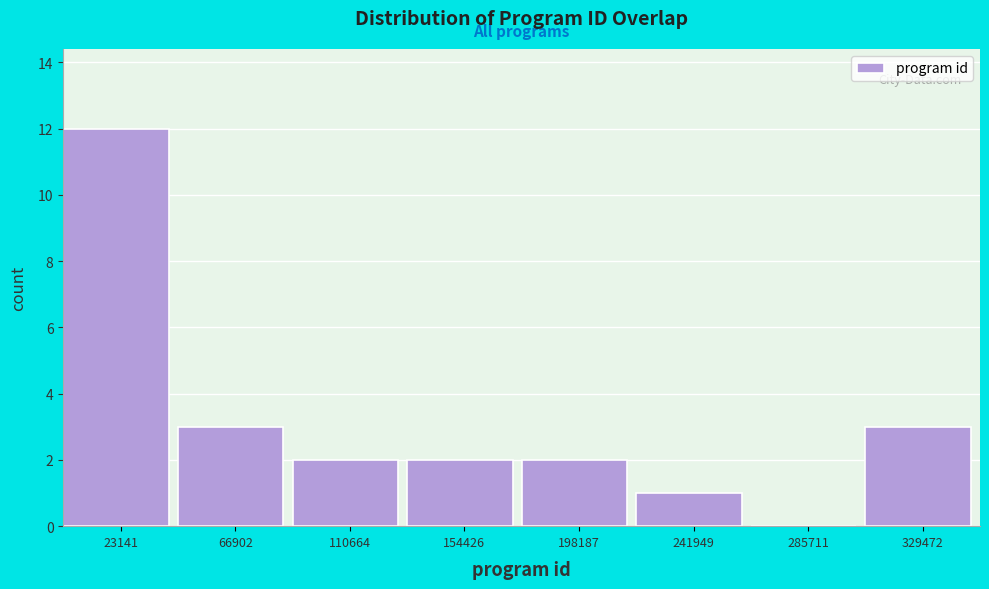

Which range on the x-axis has the tallest bar?

0 to 45000